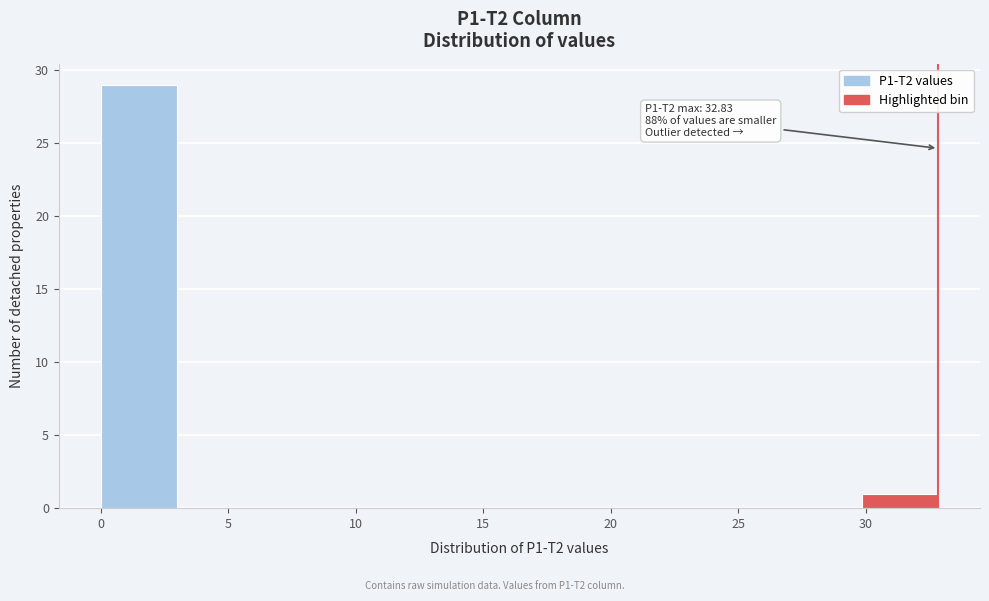

Over which range of the x-axis is the bar tallest?

0 to 3